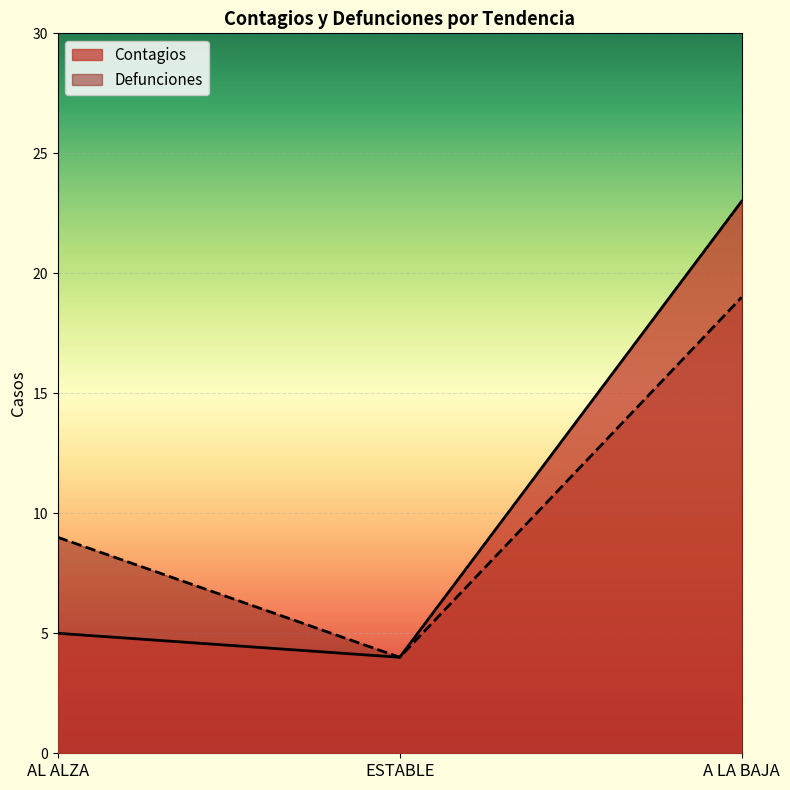

The Defunciones series shows 13 at AL ALZA. True or false?

False